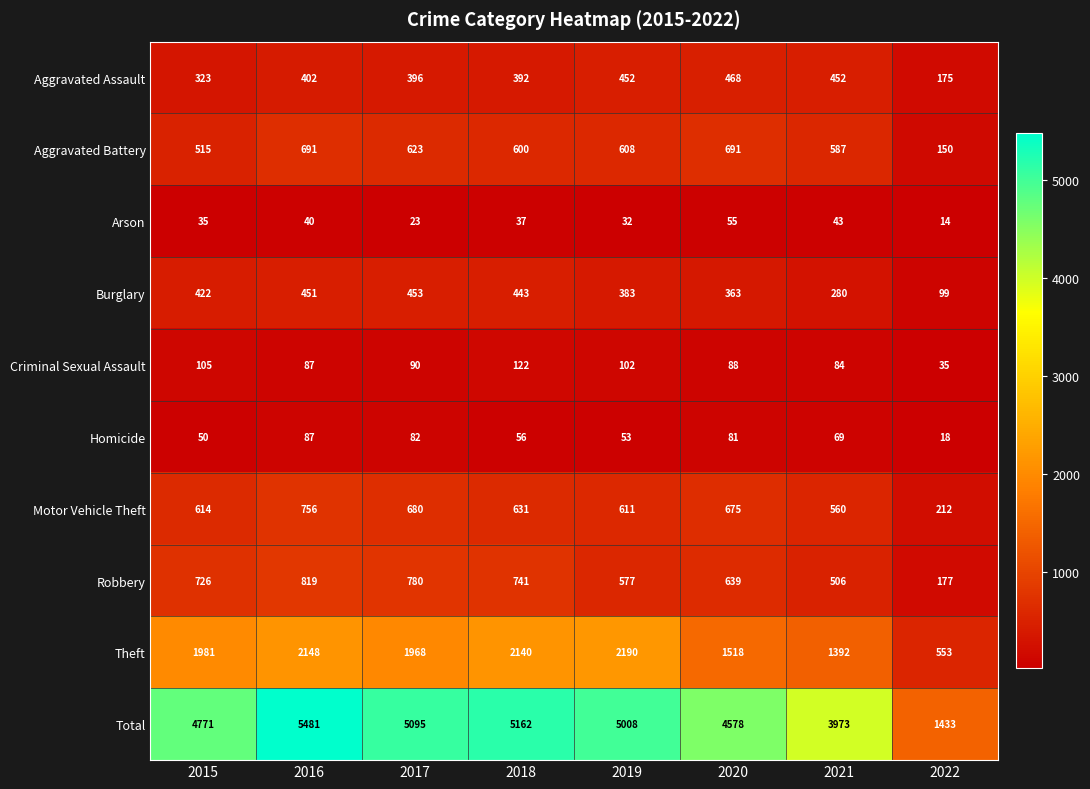

What is the greatest value displayed?

5481